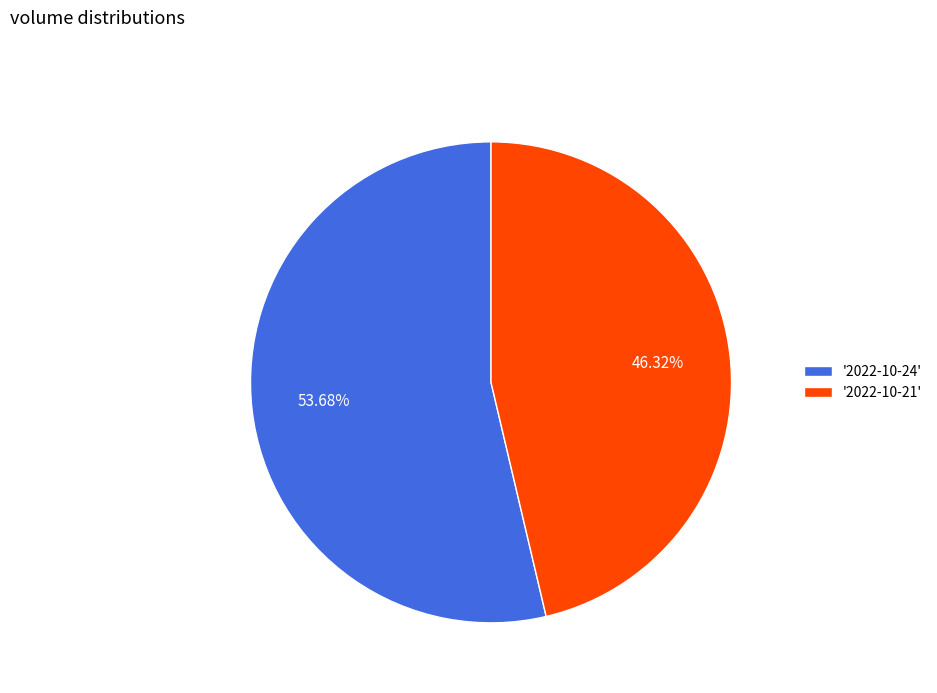

Is '2022-10-24' the majority of the pie?

Yes